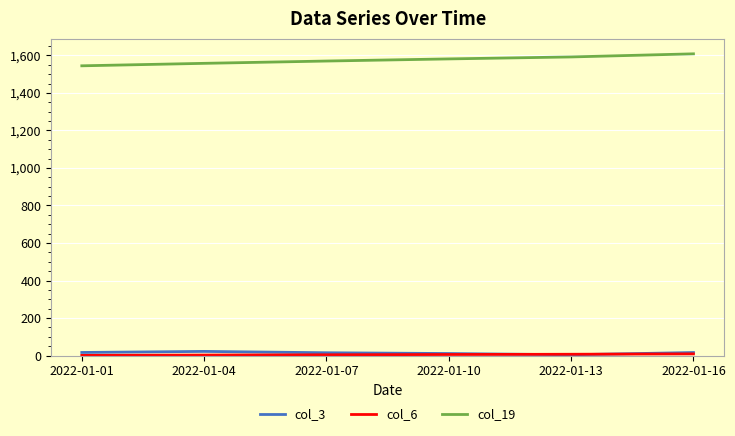

Which series has the largest total across all categories?

col_19